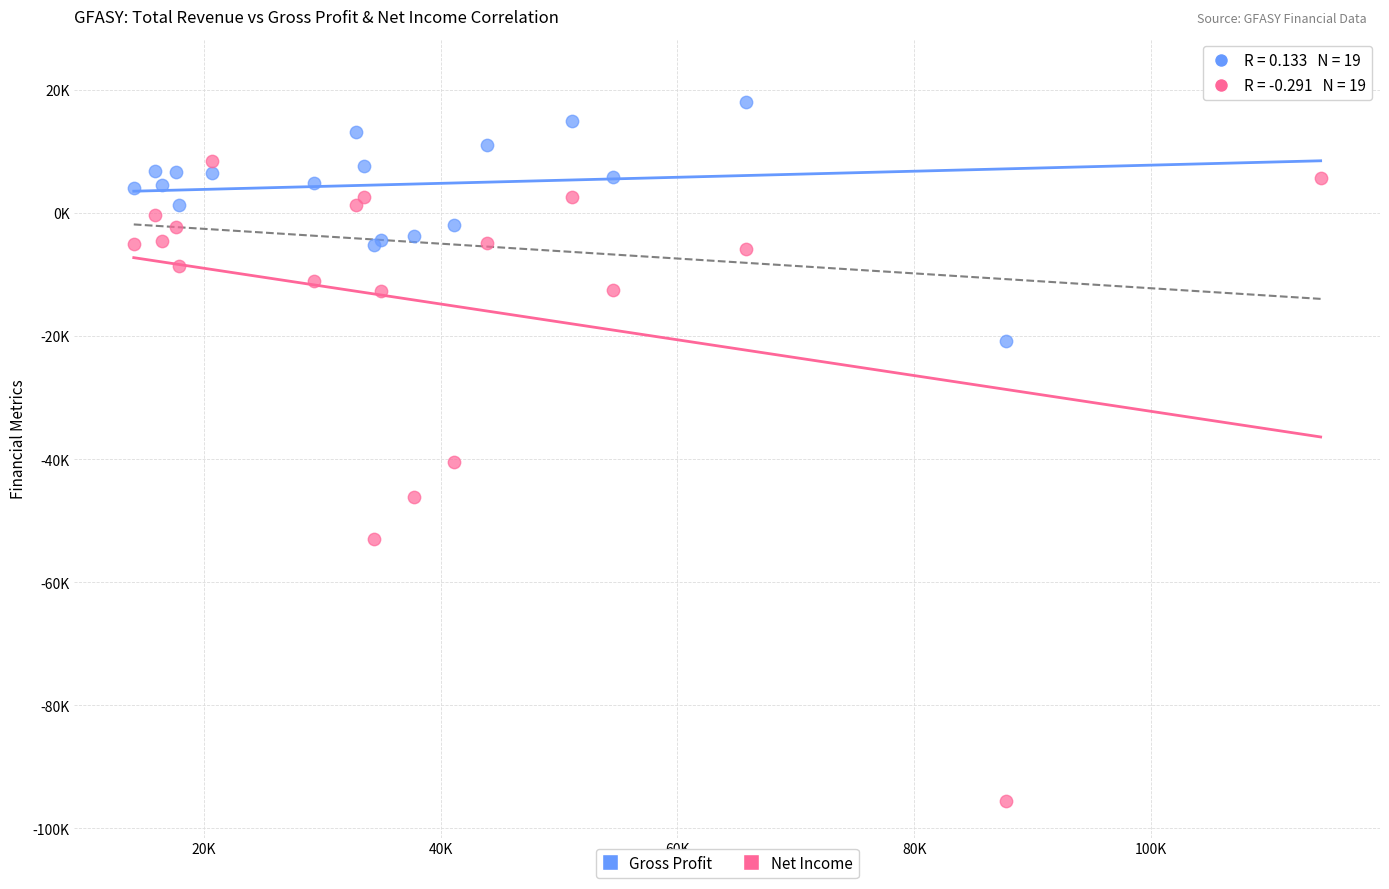

Which series contains the lowest Y value?

Net Income